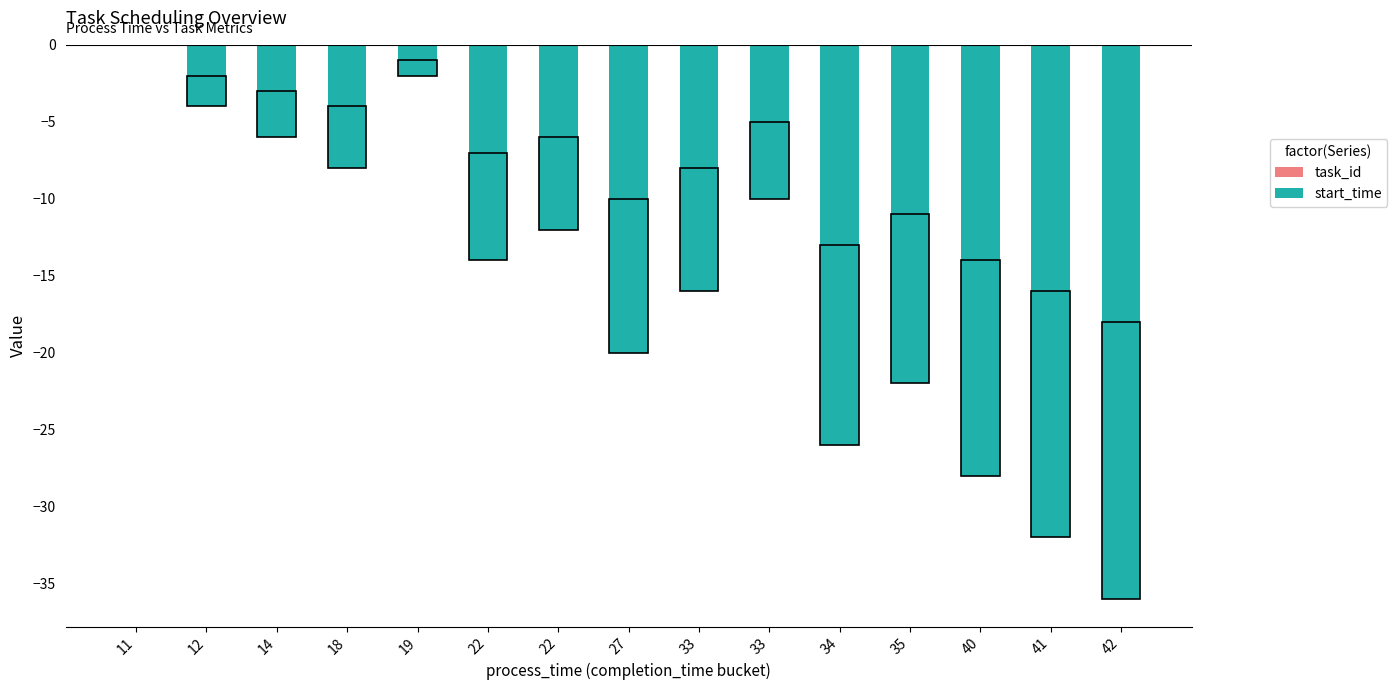

Reading left to right, transcribe all the data shown in this chart.

task_id: 11=0	12=-2	14=-3	18=-4	19=-1	22=-7	22=-6	27=-10	33=-8	33=-5	34=-13	35=-11	40=-14	41=-16	42=-18
start_time: 11=0	12=-4	14=-6	18=-8	19=-2	22=-14	22=-12	27=-20	33=-16	33=-10	34=-26	35=-22	40=-28	41=-32	42=-36